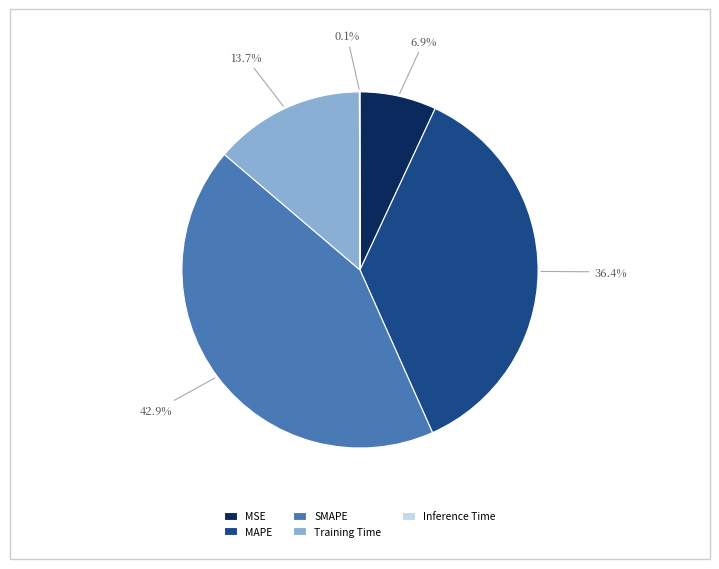

Is there any slice that represents more than half of the pie?

No